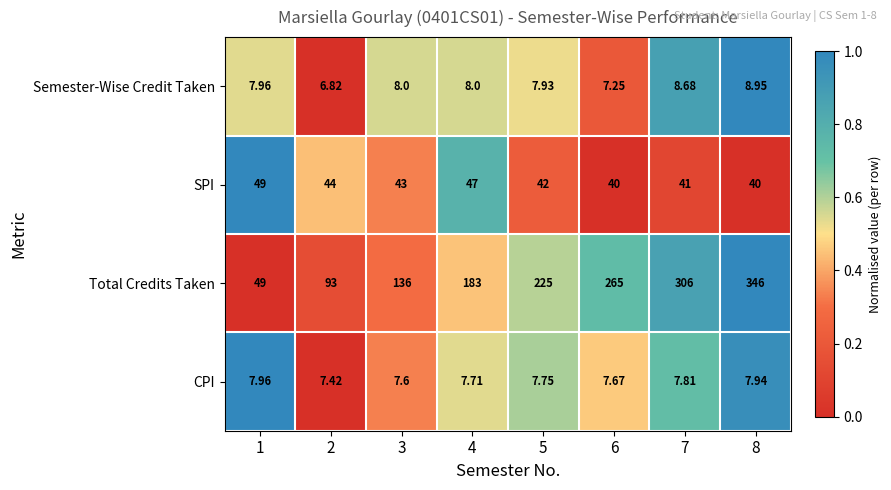

Which series has the widest spread of values?

Total Credits Taken